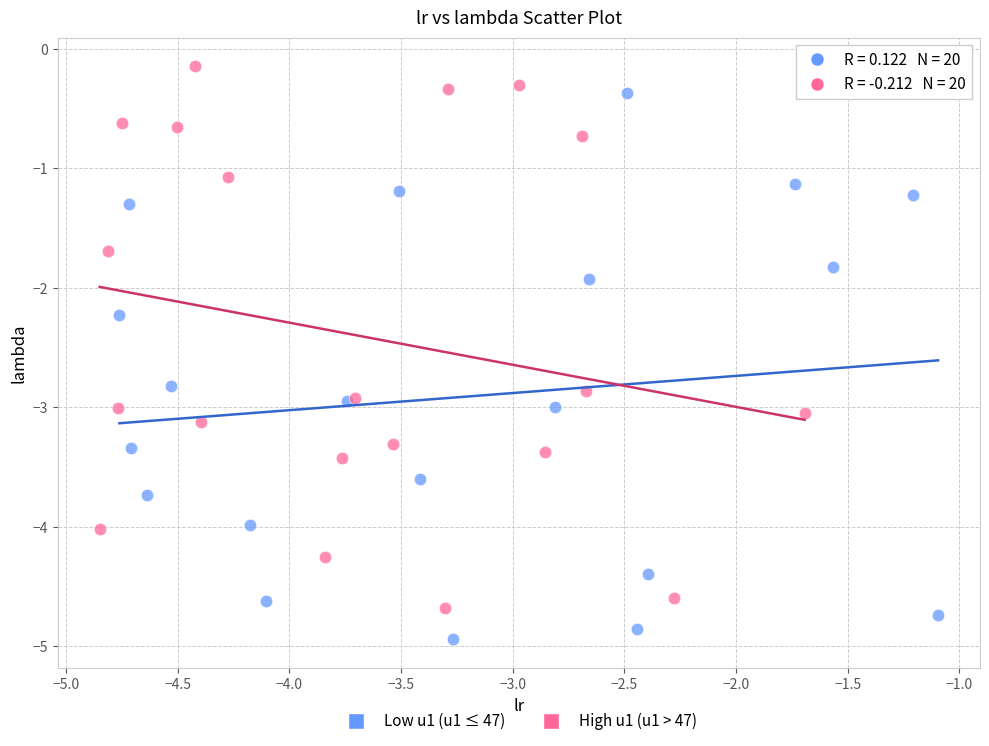

Which series contains the lowest Y value?

Low u1 (u1 ≤ 47)